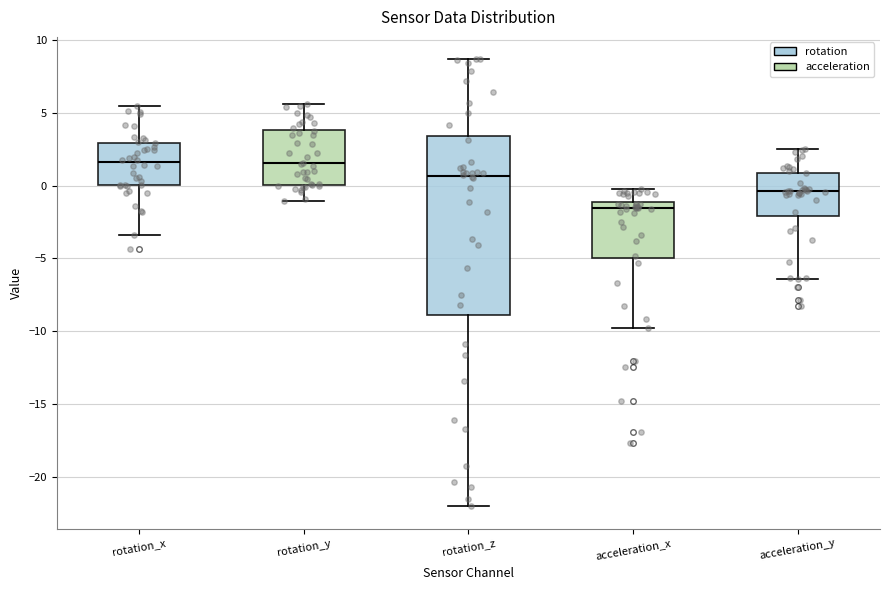

Comparing the boxes themselves (not the whiskers), which one is the tallest?

rotation_z